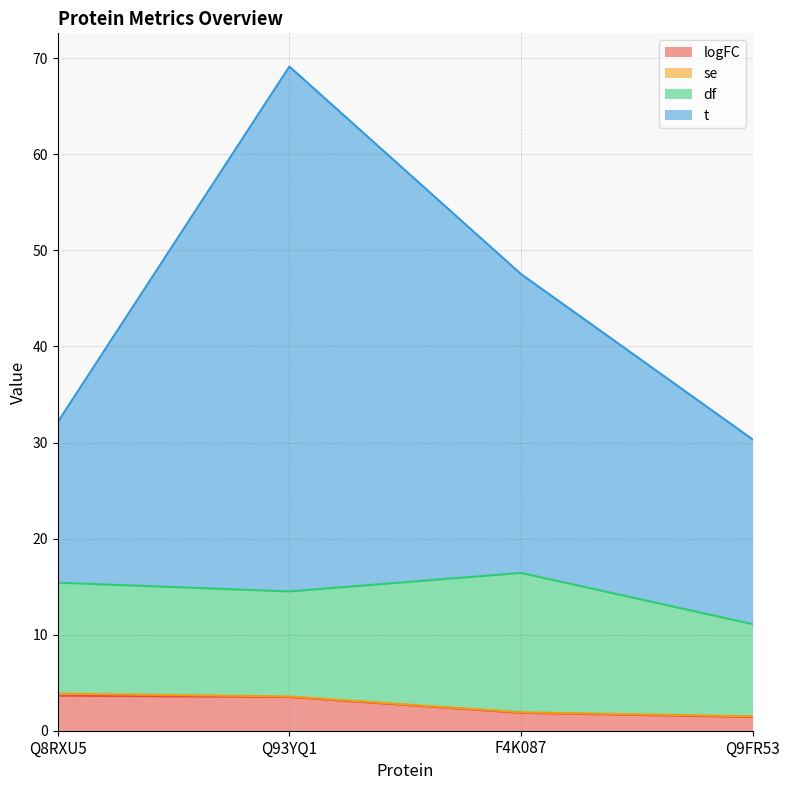

The logFC series shows 0.7 at Q9FR53. True or false?

False